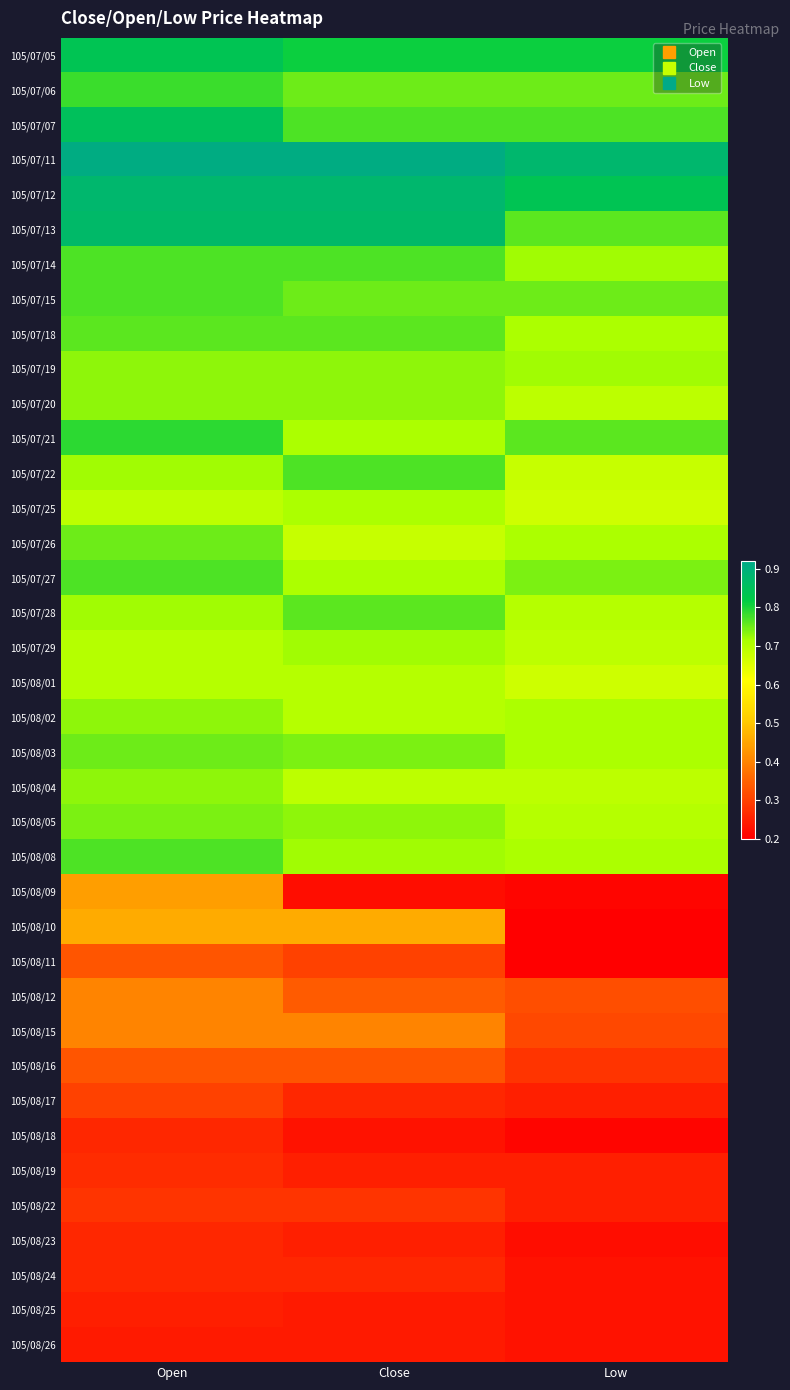

At which category is the sum across all series the highest?

Open